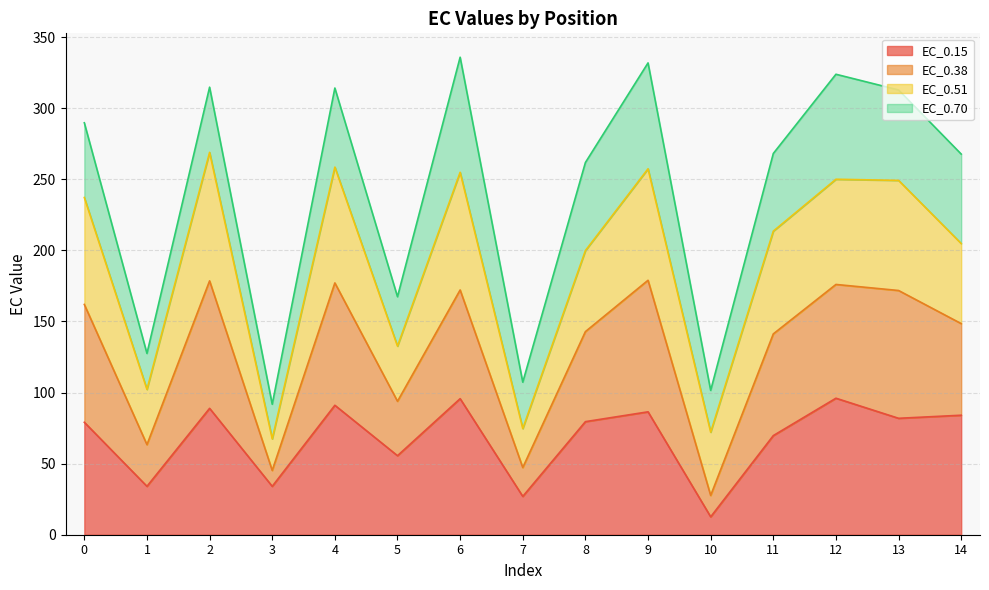

What is the total value across all series at 6?

335.9